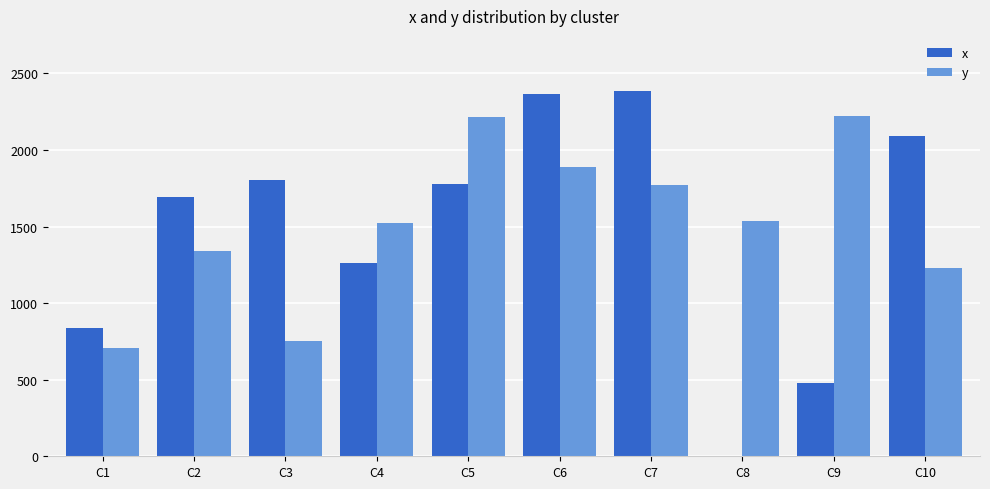

The value of x at C5 is 1781. True or false?

True